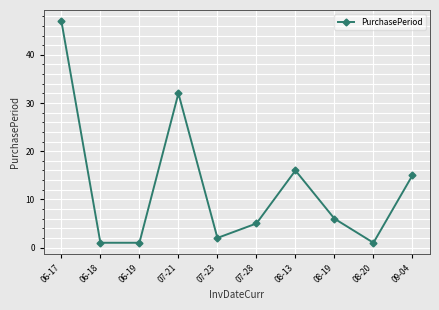

Approximately how many times larger is the value at 07-23 compared to 07-21?

0.1